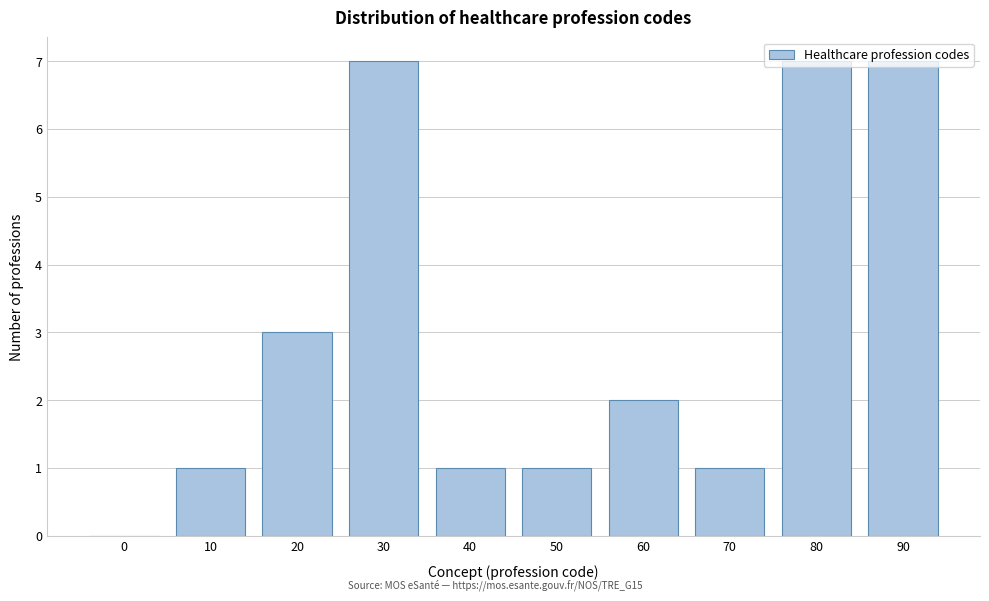

What is the maximum value shown in the chart?

7